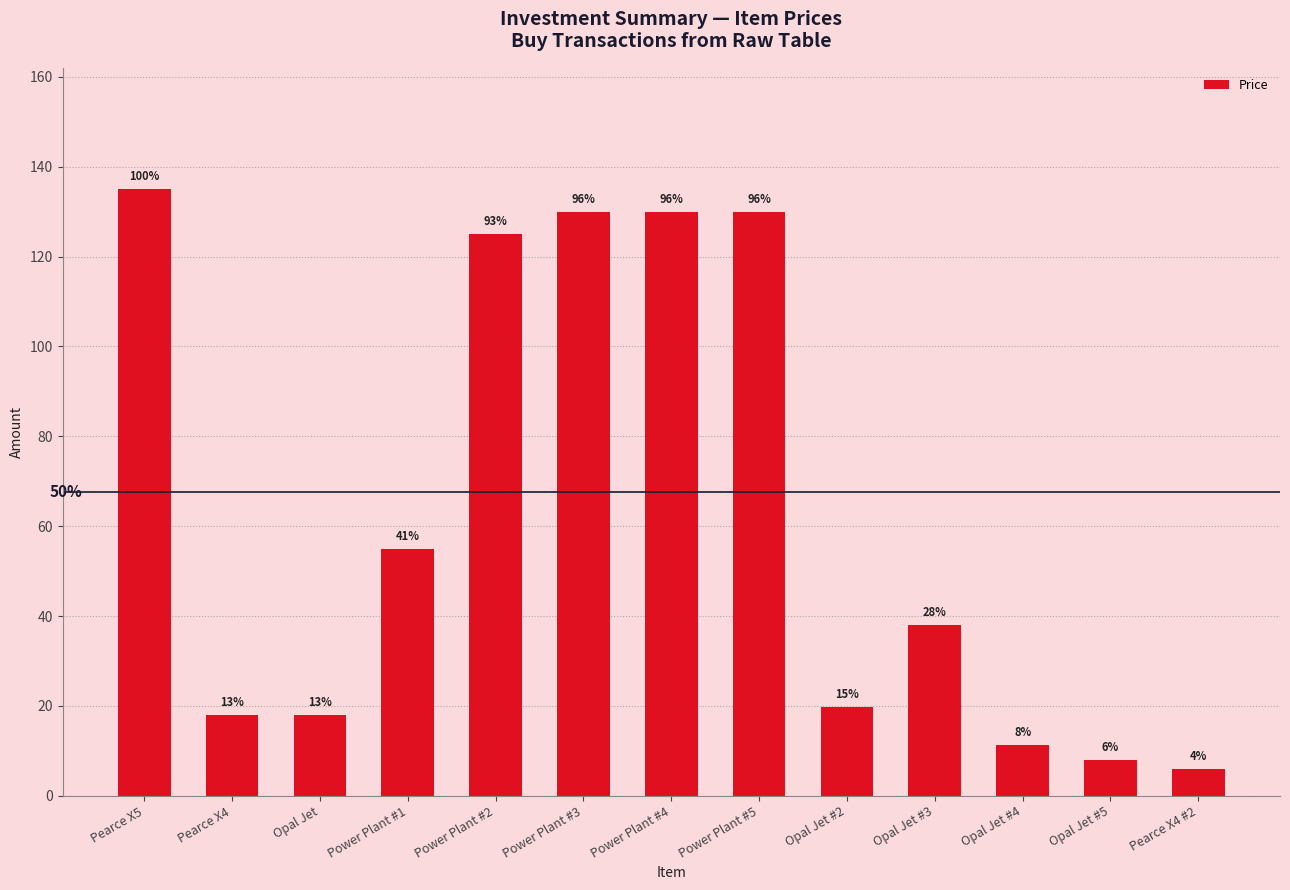

How many bars are there in total?

13